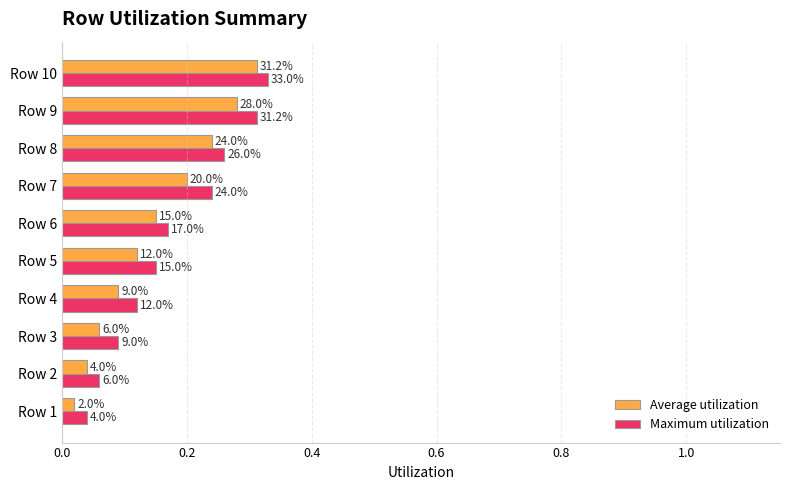

What are all the series names shown in the legend?

Average utilization, Maximum utilization